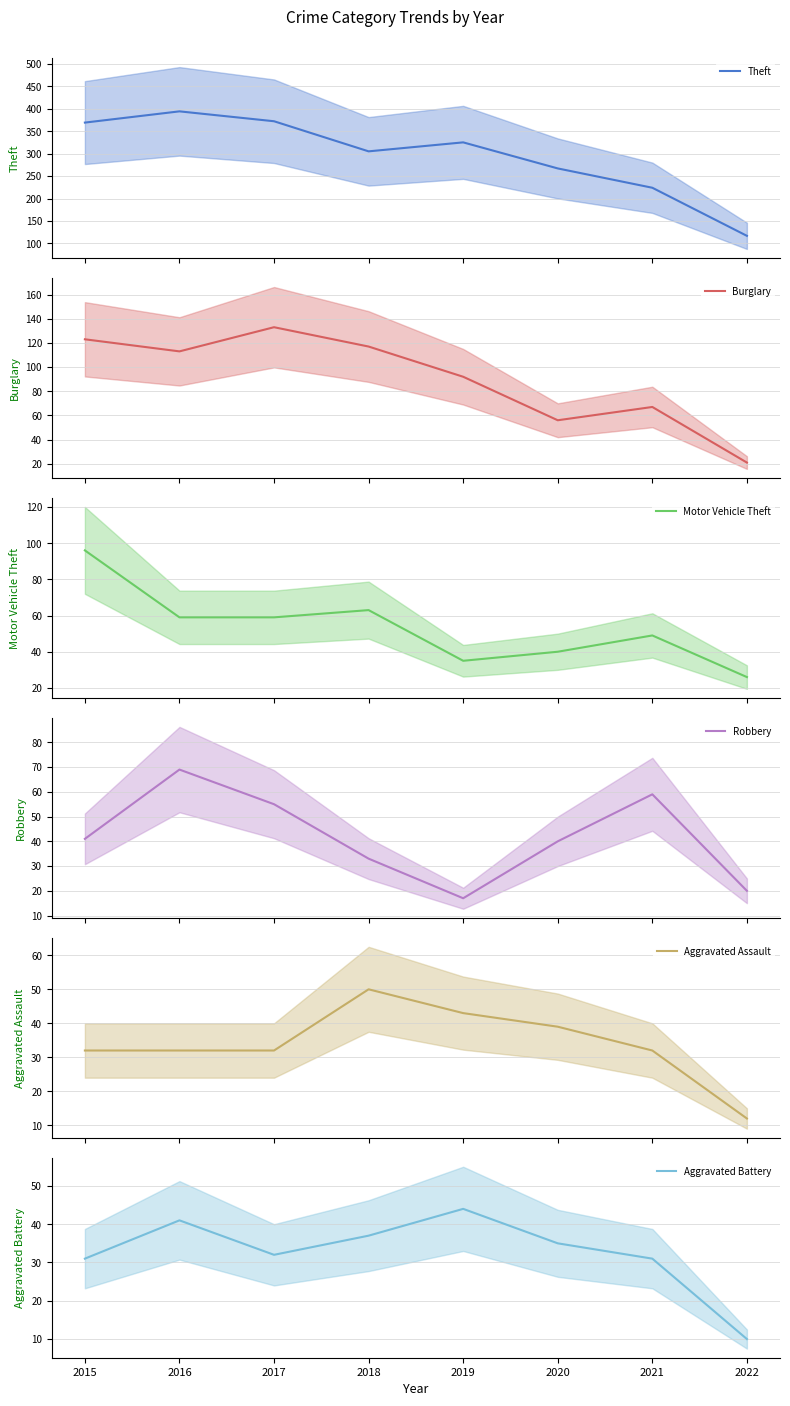

List the labels in order of Aggravated Battery value, largest first.

2019, 2016, 2018, 2020, 2017, 2015, 2021, 2022